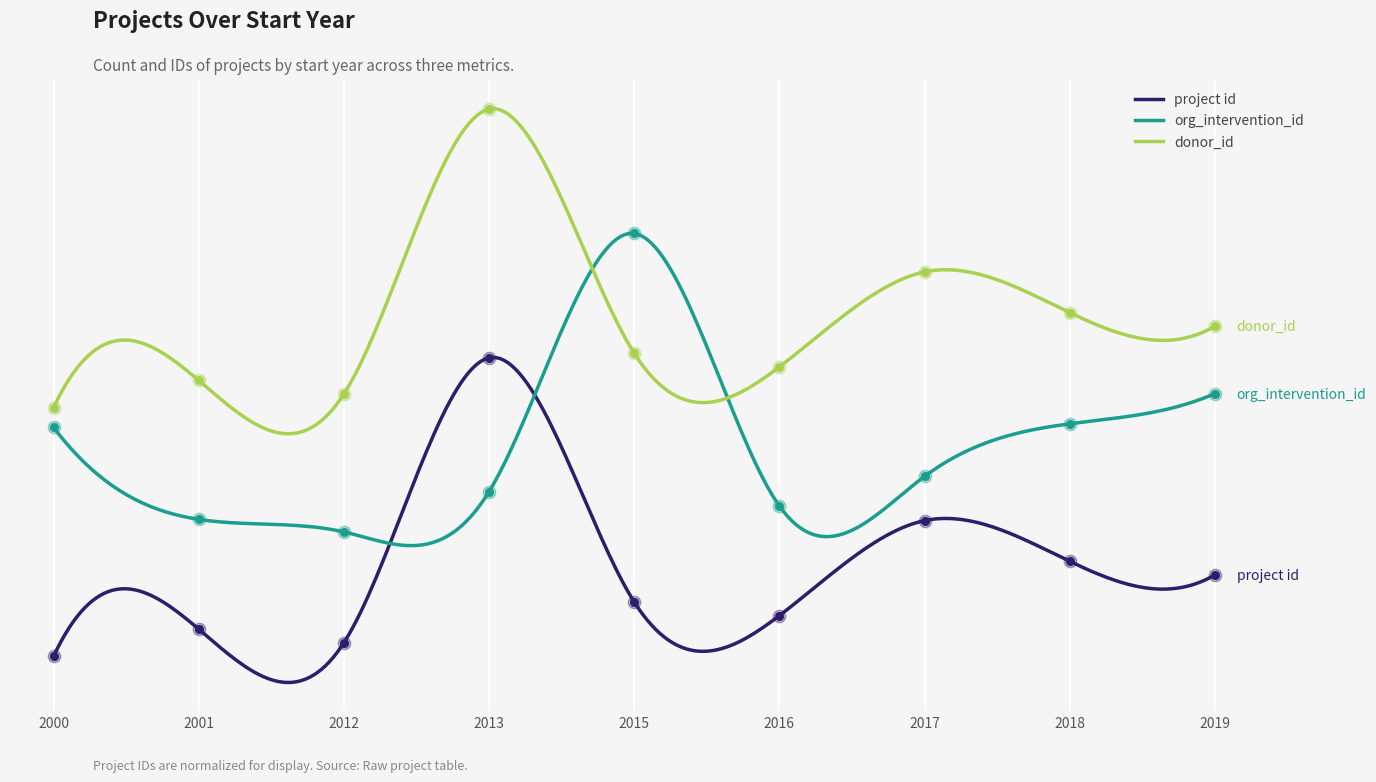

Which series has the largest Y range (max minus min)?

project id